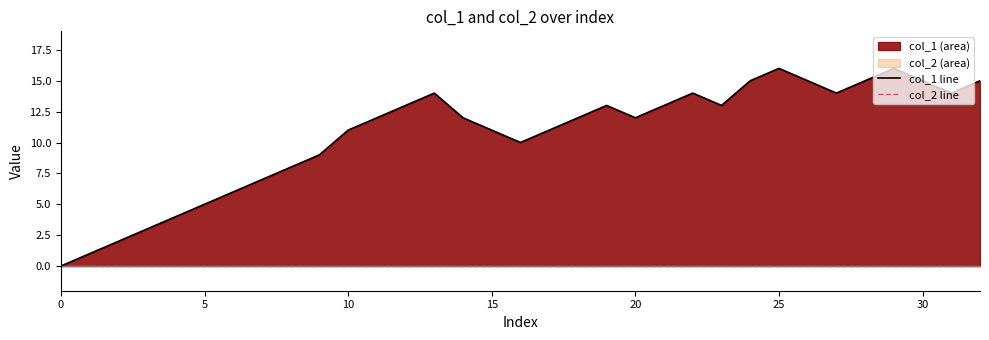

What is the value of the col_1 line point at the 10th from the left?

9